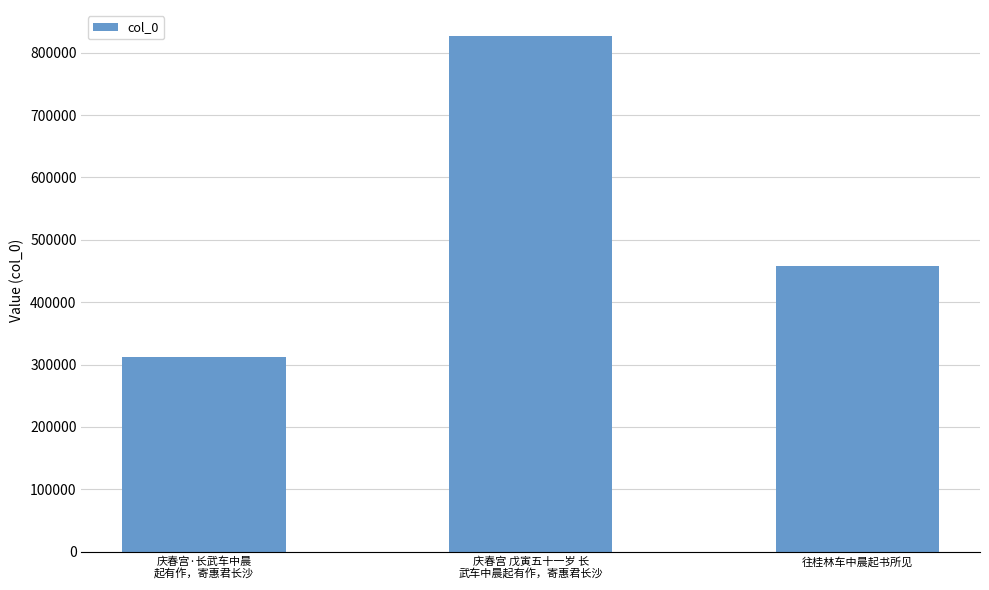

List the labels in order of value, smallest first.

庆春宫·长武车中晨
起有作，寄惠君长沙, 往桂林车中晨起书所见, 庆春宫 戊寅五十一岁 长
武车中晨起有作，寄惠君长沙